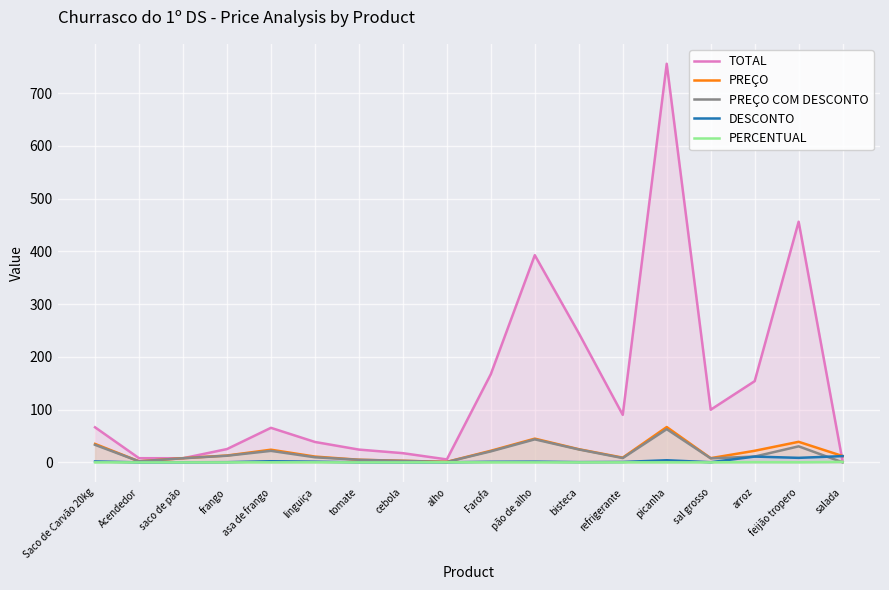

What is the label of the 3rd point from the right?

arroz